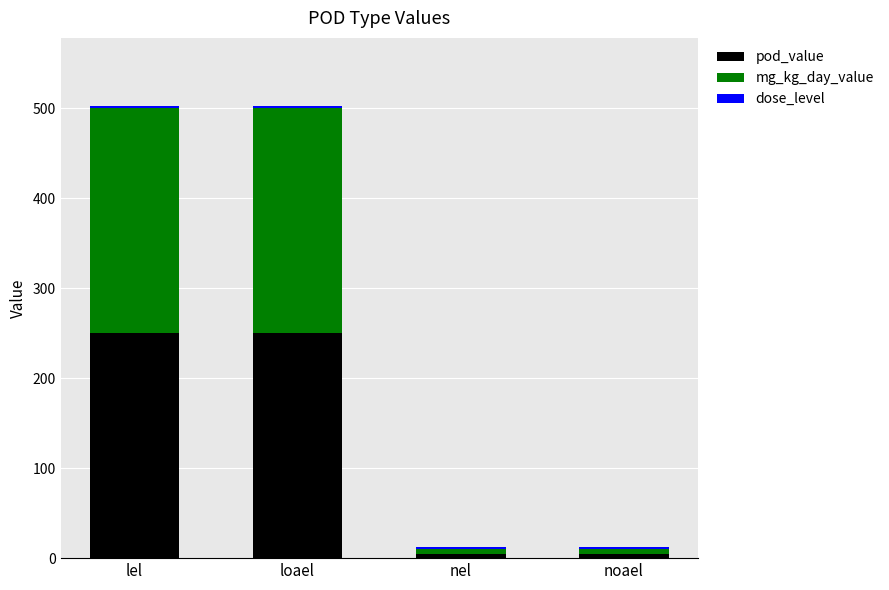

True or false: pod_value has a value of 140 at lel.

False